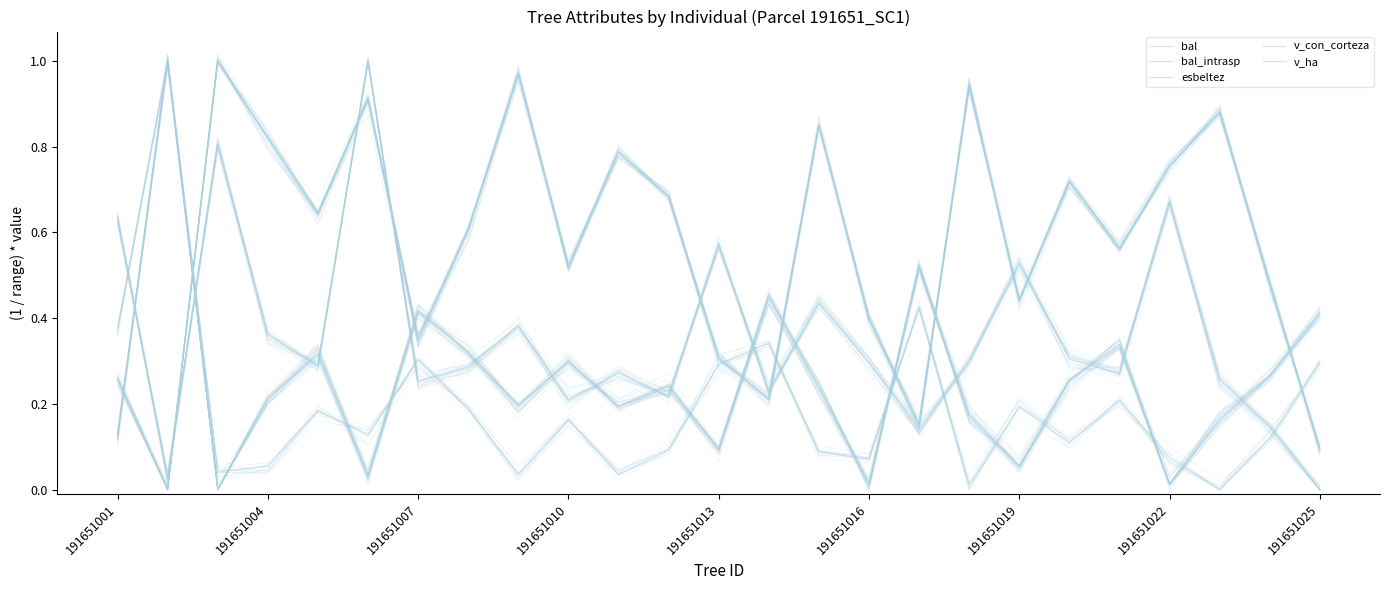

True or false: bal_intrasp and bal intersect in this chart.

False